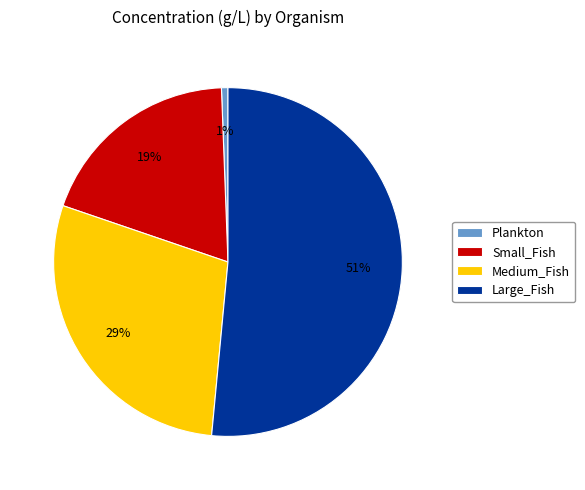

Which has a higher value, Medium_Fish or Small_Fish?

Medium_Fish